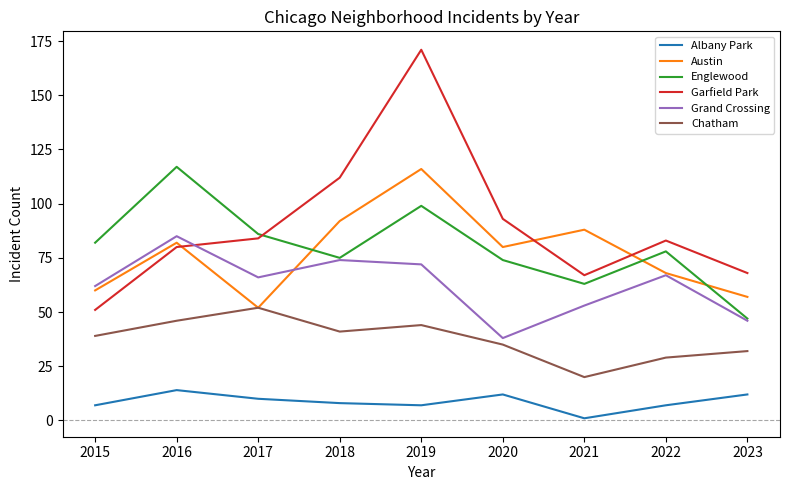

At which label does Grand Crossing reach its peak?

2016